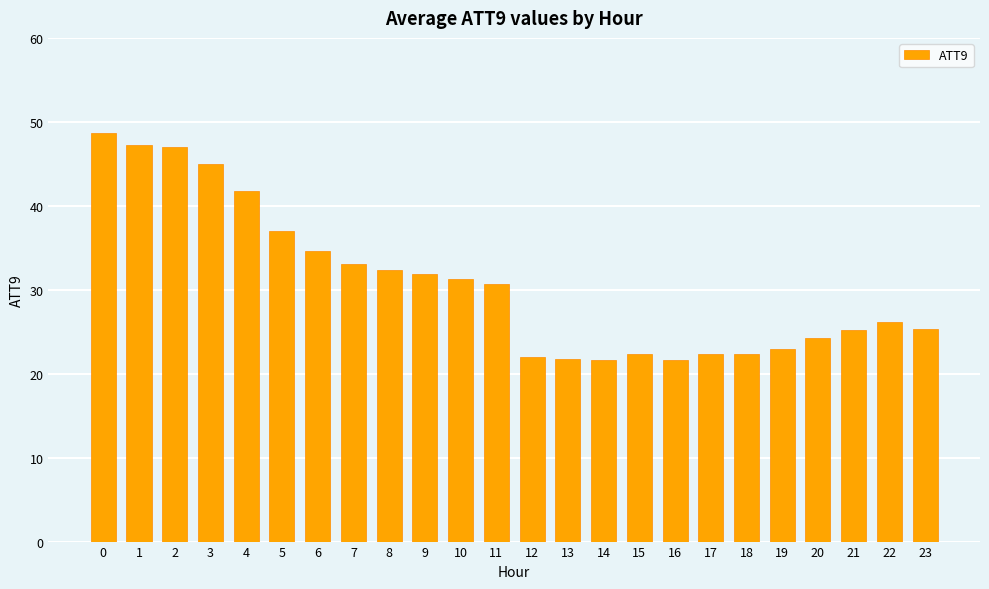

What is the difference between the maximum and minimum values?

27.1